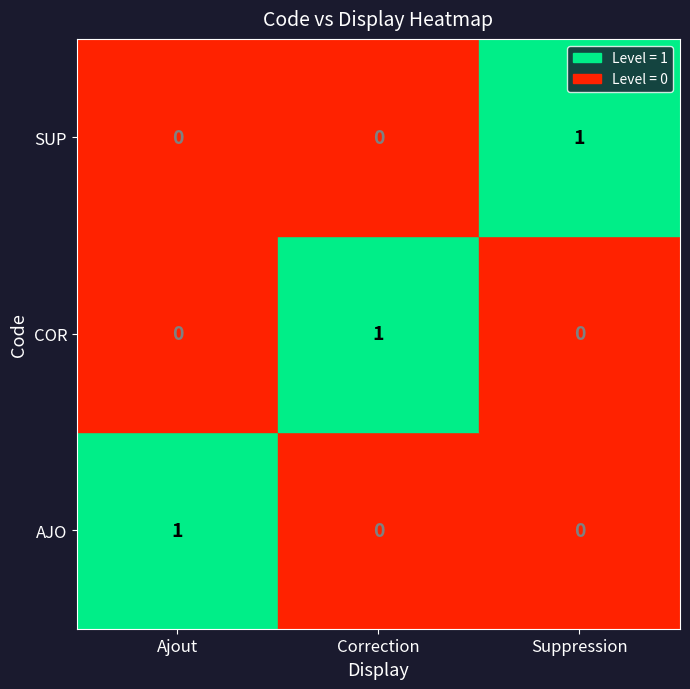

Count the SUP values in the range 0 to 1.

3